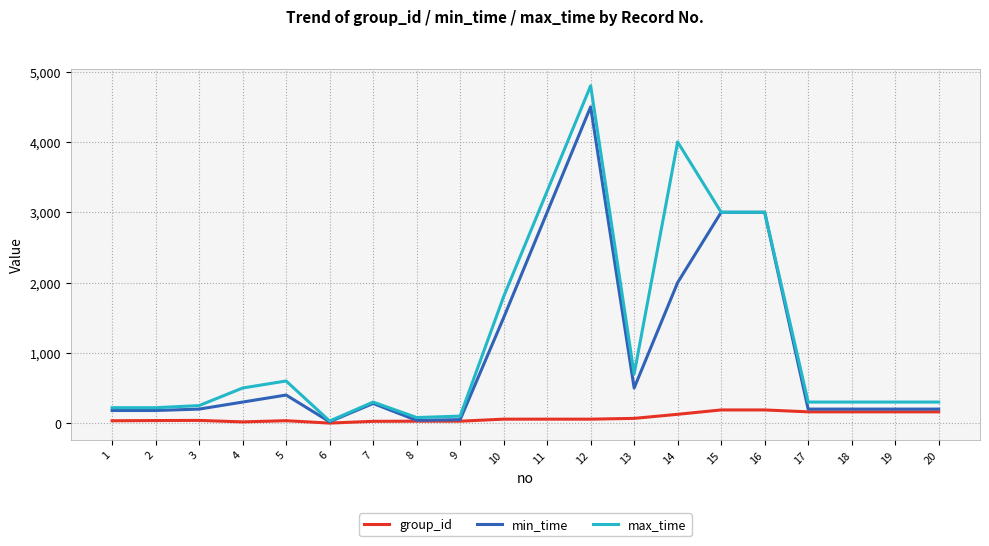

The value of max_time at 11 is 3300. True or false?

True